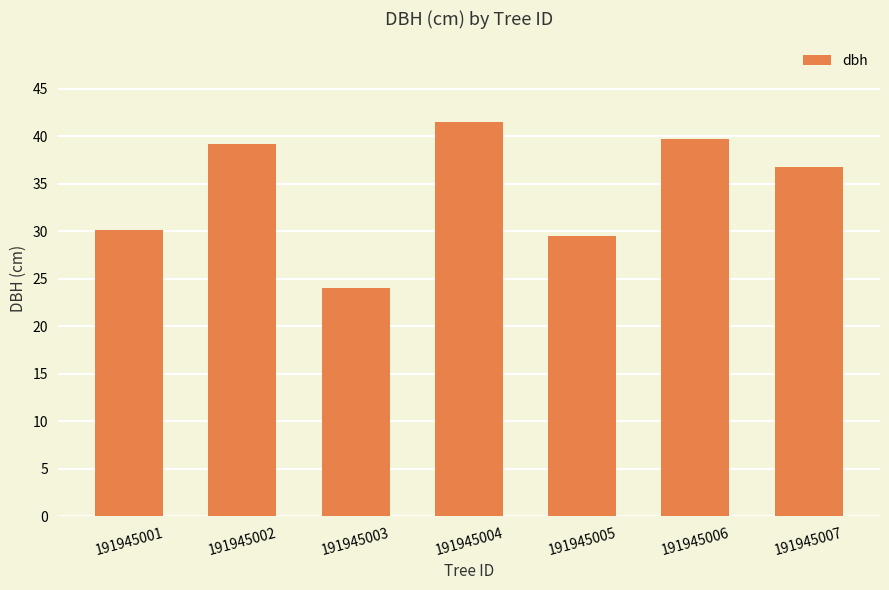

Is it true that the value at 191945001 is 48.6?

False